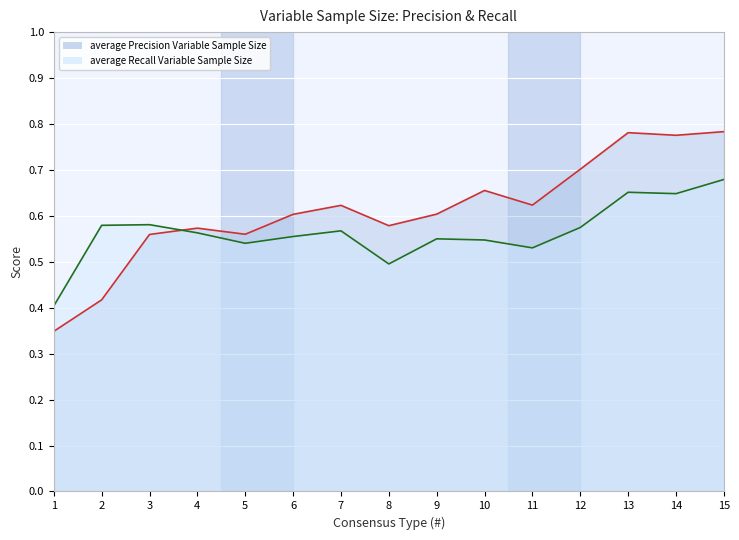

The value of average Recall Variable Sample Size at 15 is 0.7. True or false?

True